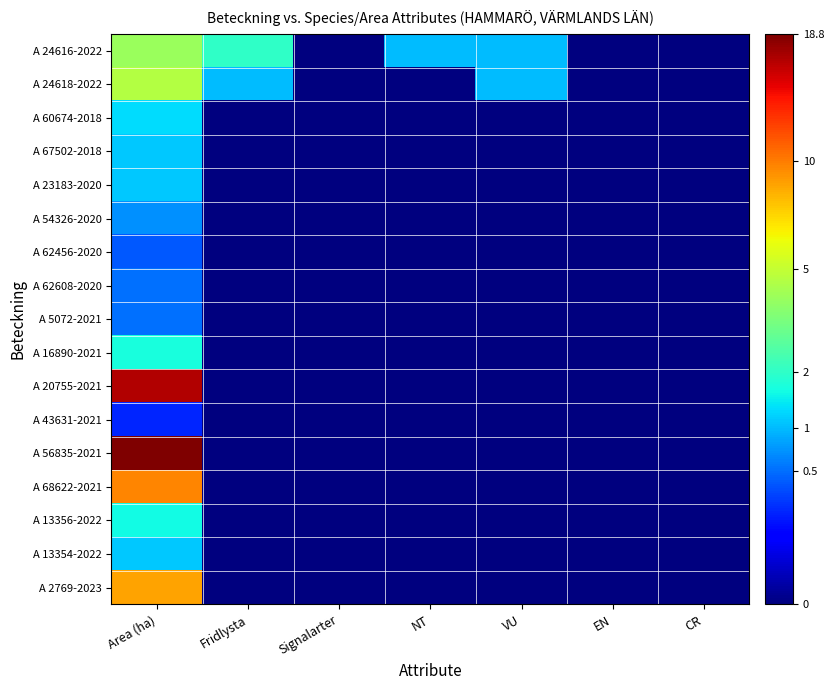

Rank the series at Signalarter from highest to lowest value.

A 24616-2022, A 24618-2022, A 60674-2018, A 67502-2018, A 23183-2020, A 54326-2020, A 62456-2020, A 62608-2020, A 5072-2021, A 16890-2021, A 20755-2021, A 43631-2021, A 56835-2021, A 68622-2021, A 13356-2022, A 13354-2022, A 2769-2023